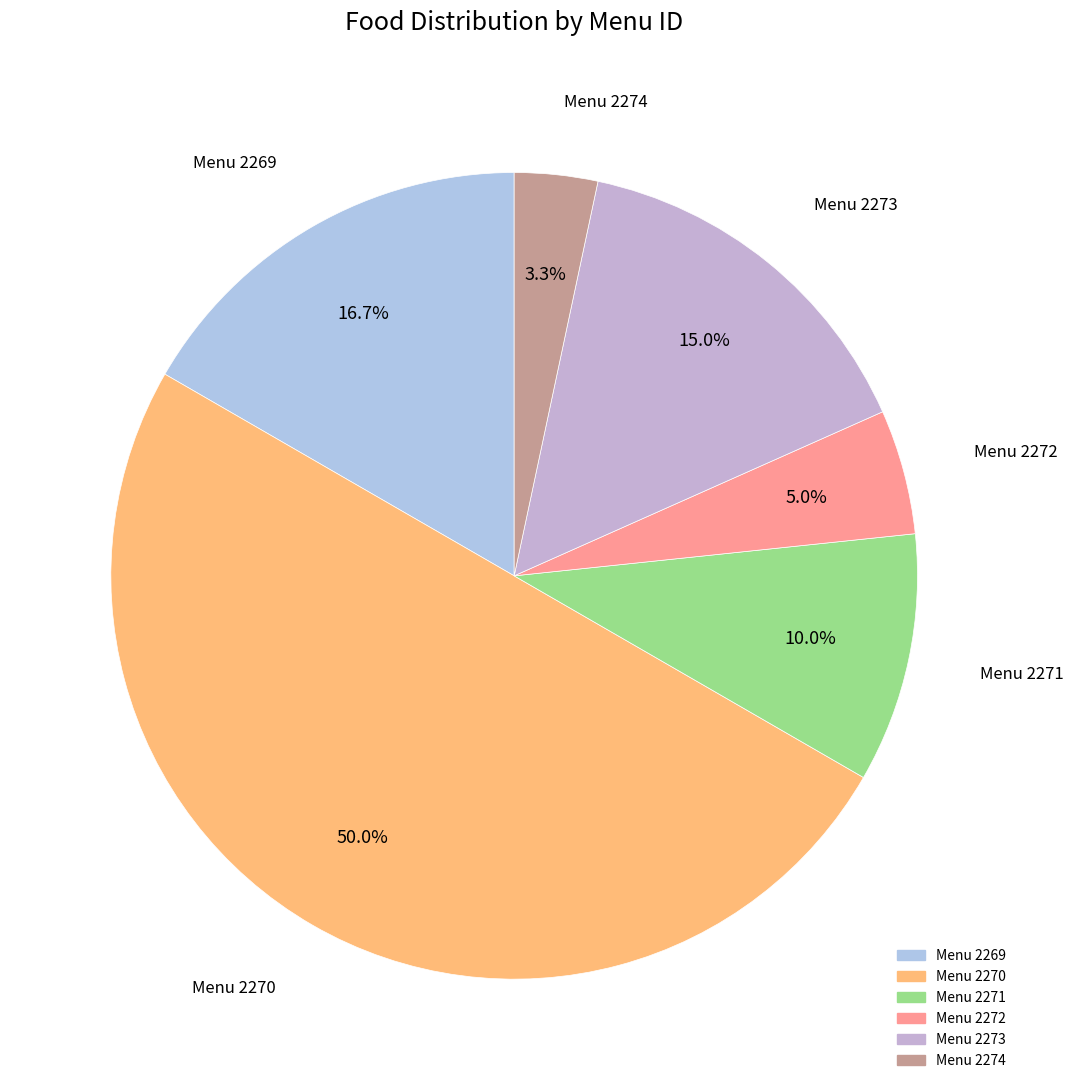

How many slices are in this pie chart?

6